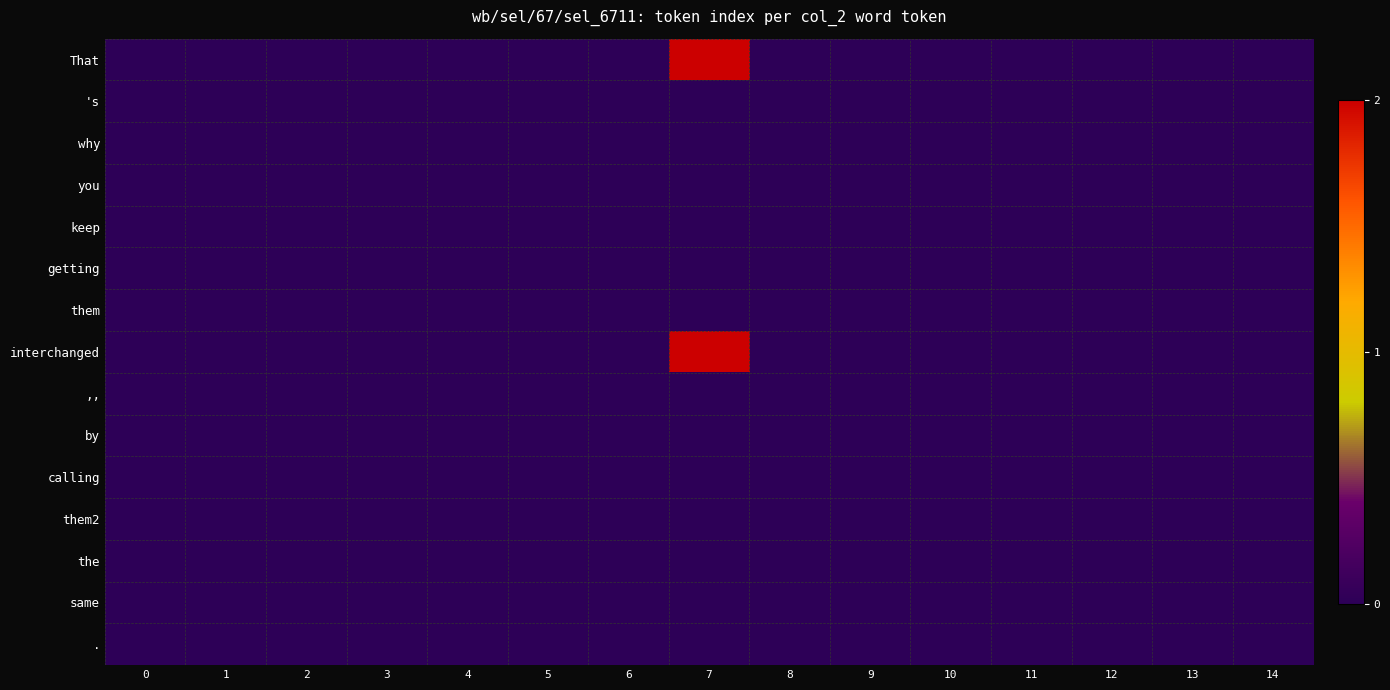

Reading left to right, list all the values displayed in this chart.

That: 0=0	1=0	2=0	3=0	4=0	5=0	6=0	7=2	8=0	9=0	10=0	11=0	12=0	13=0	14=0
's: 0=0	1=0	2=0	3=0	4=0	5=0	6=0	7=0	8=0	9=0	10=0	11=0	12=0	13=0	14=0
why: 0=0	1=0	2=0	3=0	4=0	5=0	6=0	7=0	8=0	9=0	10=0	11=0	12=0	13=0	14=0
you: 0=0	1=0	2=0	3=0	4=0	5=0	6=0	7=0	8=0	9=0	10=0	11=0	12=0	13=0	14=0
keep: 0=0	1=0	2=0	3=0	4=0	5=0	6=0	7=0	8=0	9=0	10=0	11=0	12=0	13=0	14=0
getting: 0=0	1=0	2=0	3=0	4=0	5=0	6=0	7=0	8=0	9=0	10=0	11=0	12=0	13=0	14=0
them: 0=0	1=0	2=0	3=0	4=0	5=0	6=0	7=0	8=0	9=0	10=0	11=0	12=0	13=0	14=0
interchanged: 0=0	1=0	2=0	3=0	4=0	5=0	6=0	7=2	8=0	9=0	10=0	11=0	12=0	13=0	14=0
,,: 0=0	1=0	2=0	3=0	4=0	5=0	6=0	7=0	8=0	9=0	10=0	11=0	12=0	13=0	14=0
by: 0=0	1=0	2=0	3=0	4=0	5=0	6=0	7=0	8=0	9=0	10=0	11=0	12=0	13=0	14=0
calling: 0=0	1=0	2=0	3=0	4=0	5=0	6=0	7=0	8=0	9=0	10=0	11=0	12=0	13=0	14=0
them2: 0=0	1=0	2=0	3=0	4=0	5=0	6=0	7=0	8=0	9=0	10=0	11=0	12=0	13=0	14=0
the: 0=0	1=0	2=0	3=0	4=0	5=0	6=0	7=0	8=0	9=0	10=0	11=0	12=0	13=0	14=0
same: 0=0	1=0	2=0	3=0	4=0	5=0	6=0	7=0	8=0	9=0	10=0	11=0	12=0	13=0	14=0
.: 0=0	1=0	2=0	3=0	4=0	5=0	6=0	7=0	8=0	9=0	10=0	11=0	12=0	13=0	14=0